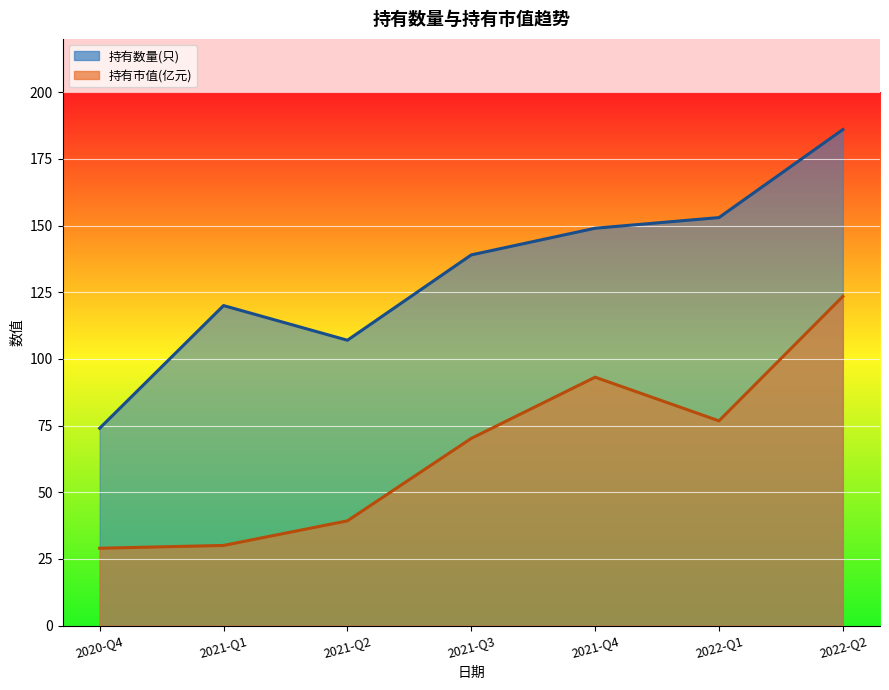

Between 2021-Q3 and 2021-Q4, which series saw the biggest shift?

持有市值(亿元)